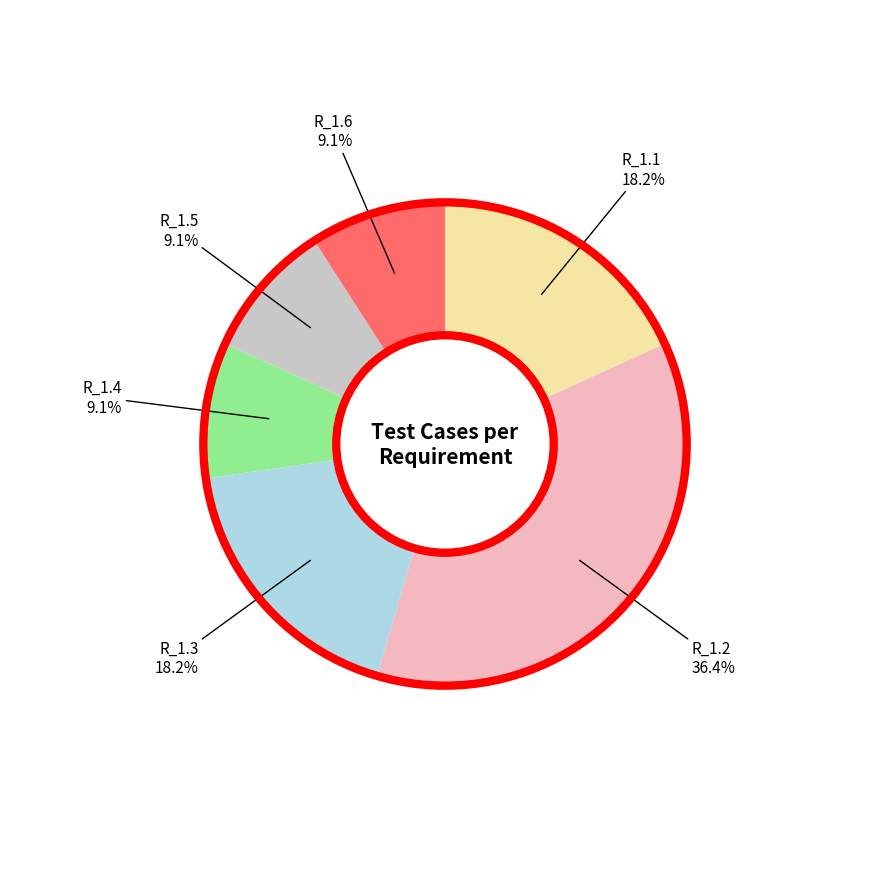

Is there a majority slice in this chart?

No